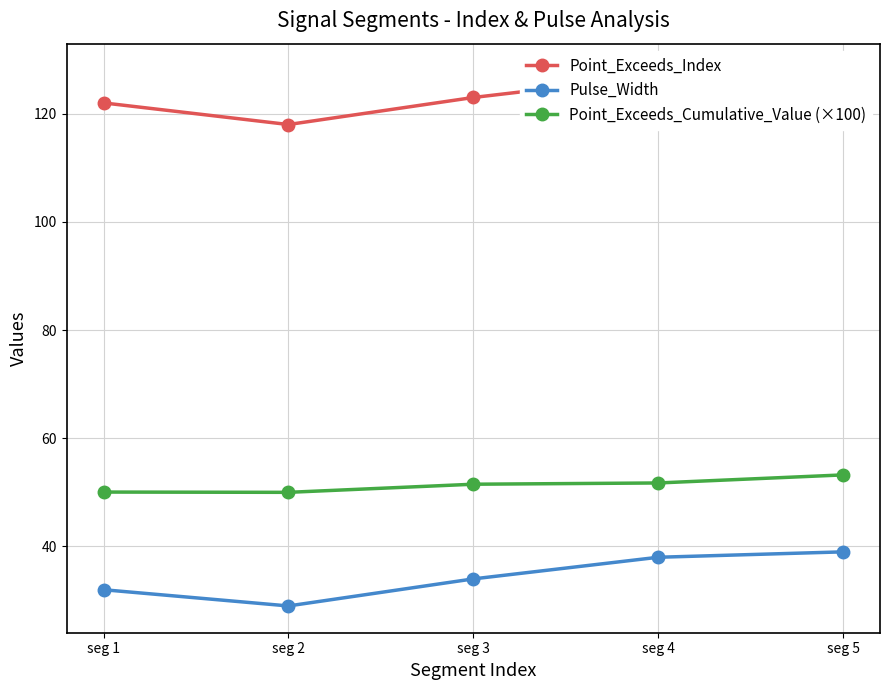

What is the maximum value for Point_Exceeds_Index?

128.0